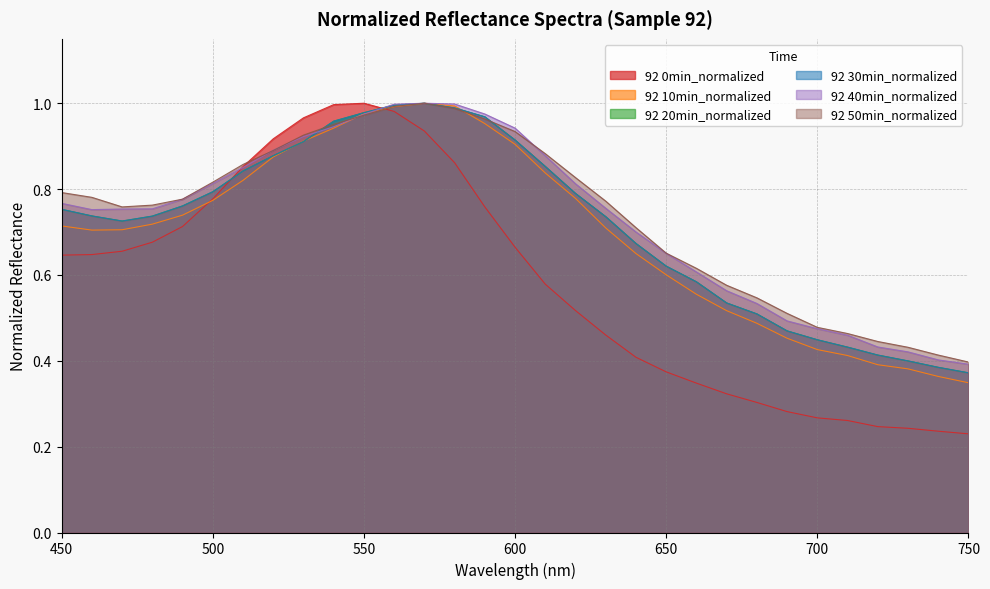

Is it true that 92 40min_normalized equals 0.9 at 610?

True